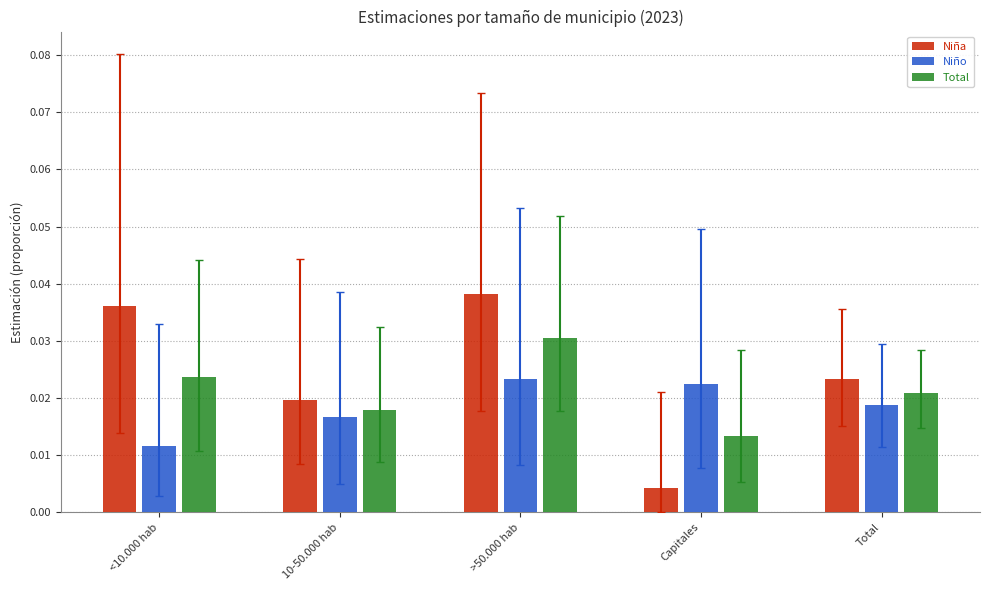

Rank the series at Total from lowest to highest value.

Niño, Total, Niña